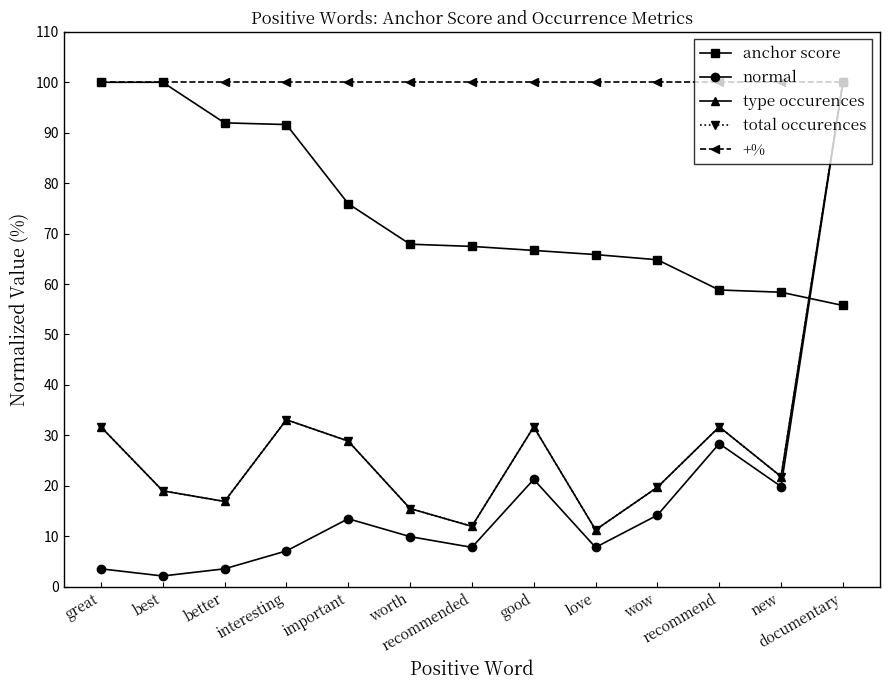

At which label does anchor score first exceed 67?

great